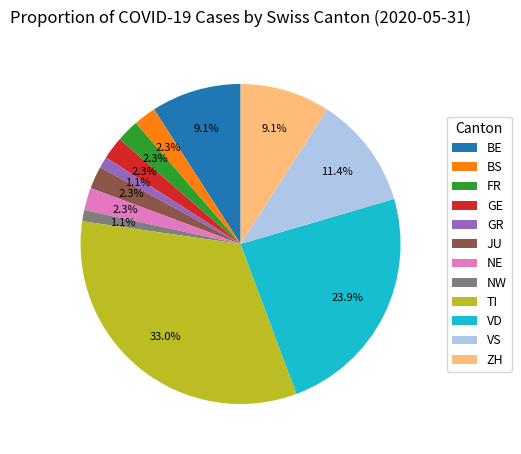

Does any single category account for the majority?

No